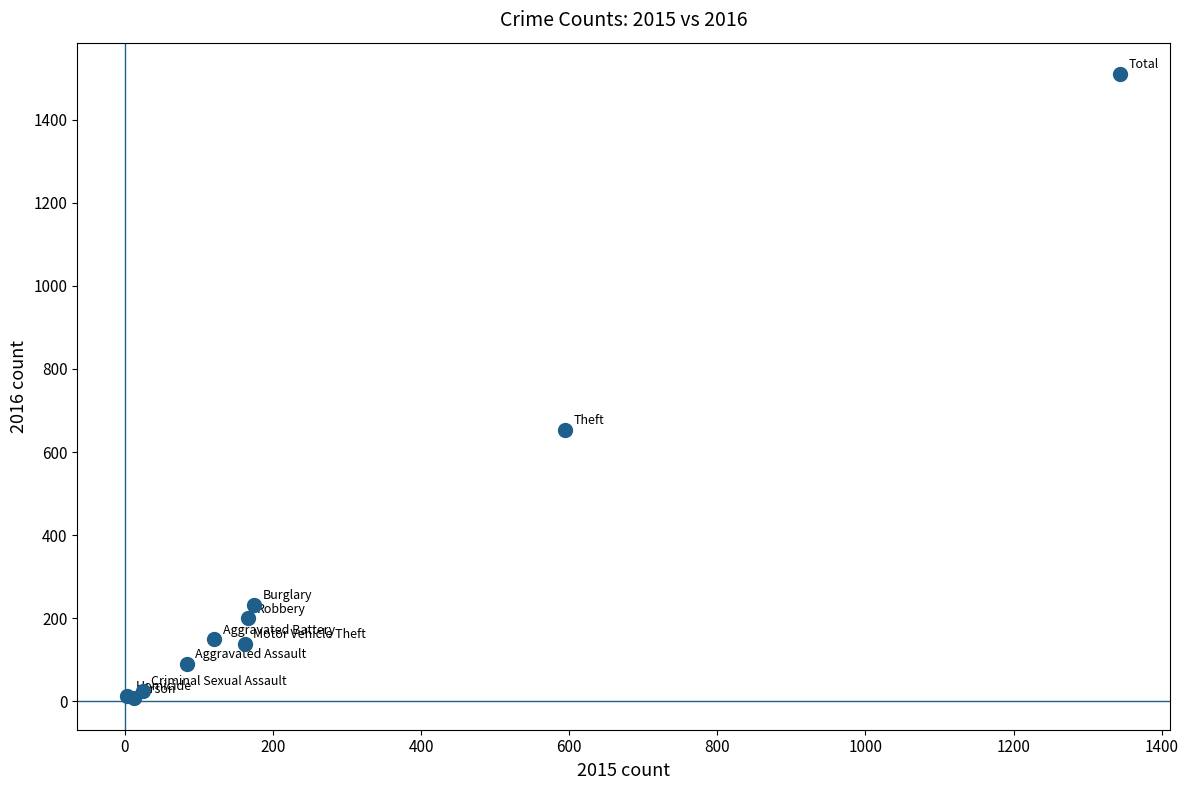

What Y value in the scatter plot is closest to 758?

653